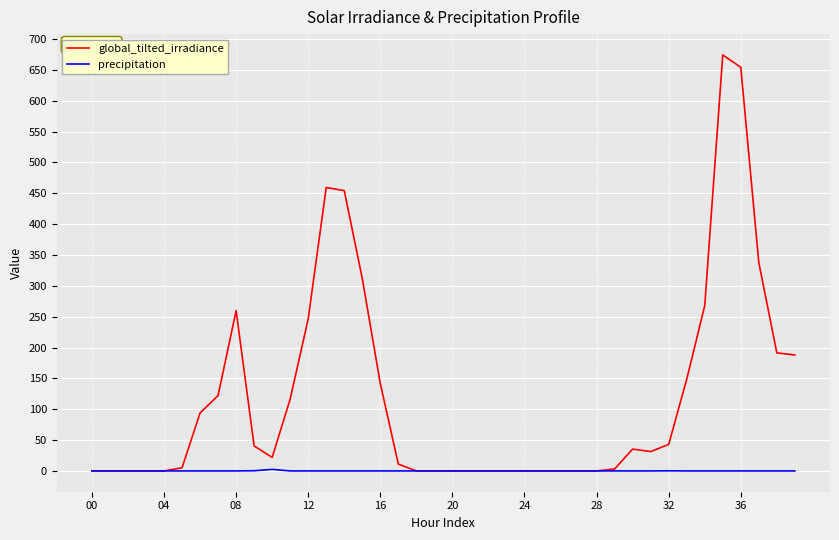

Which series has the largest total across all categories?

global_tilted_irradiance